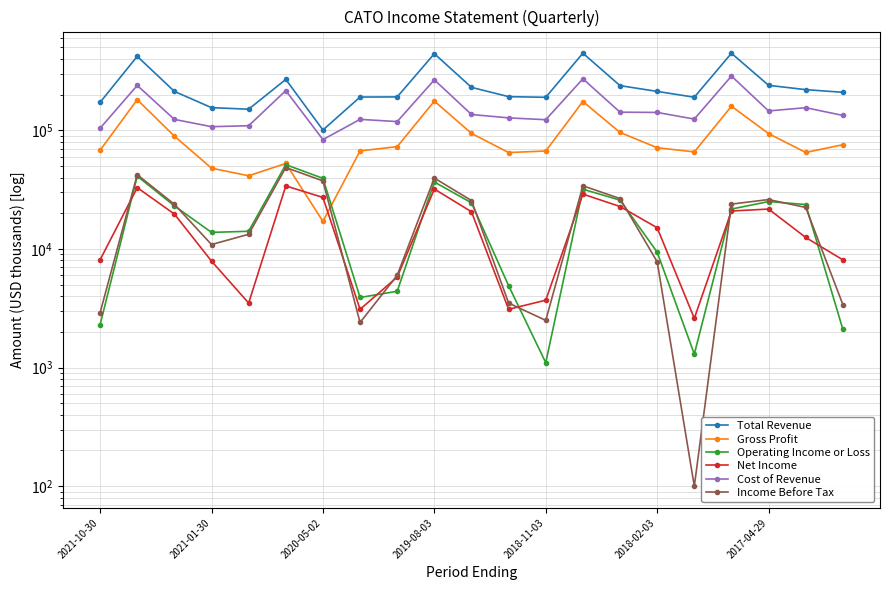

How many values in the Gross Profit series exceed 71400?

10